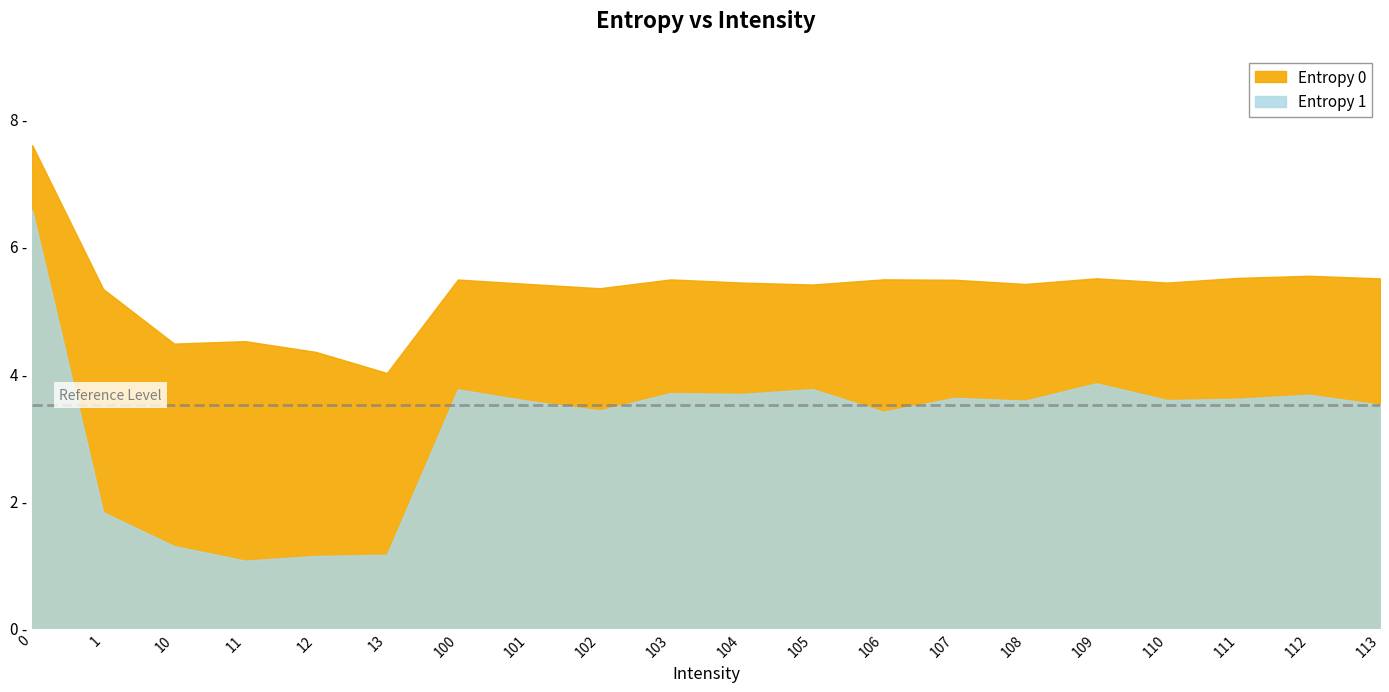

List the series in order of their overall mean, lowest first.

Entropy 1, Entropy 0